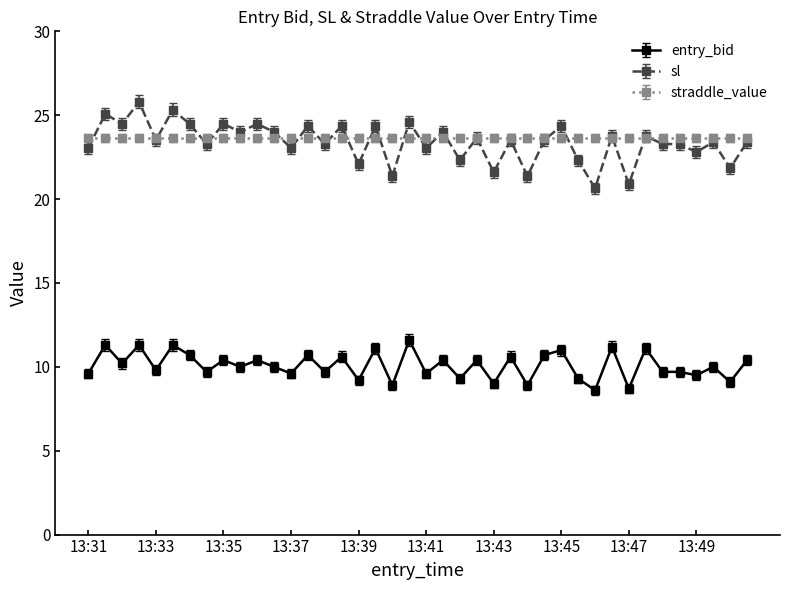

List the series in order of their peak value, lowest first.

entry_bid, straddle_value, sl